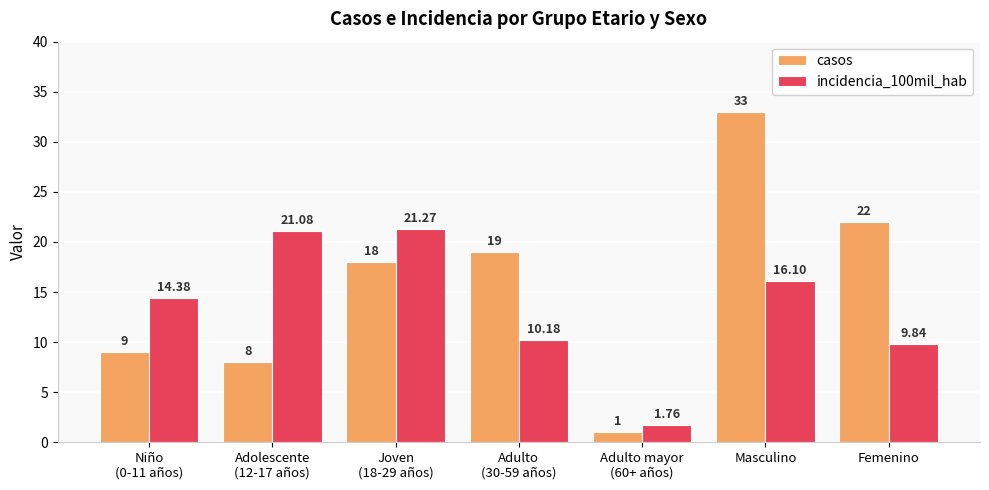

Which series has the widest spread of values?

casos